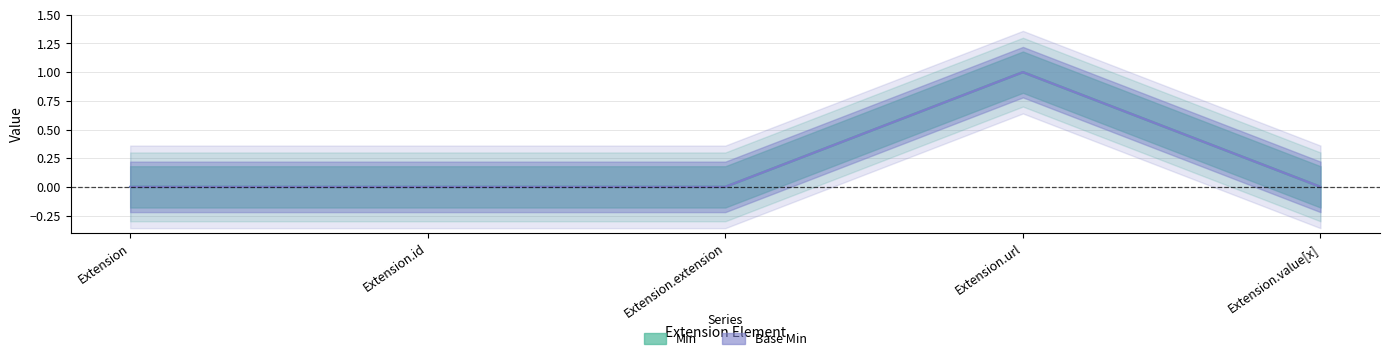

What is the greatest value displayed?

1